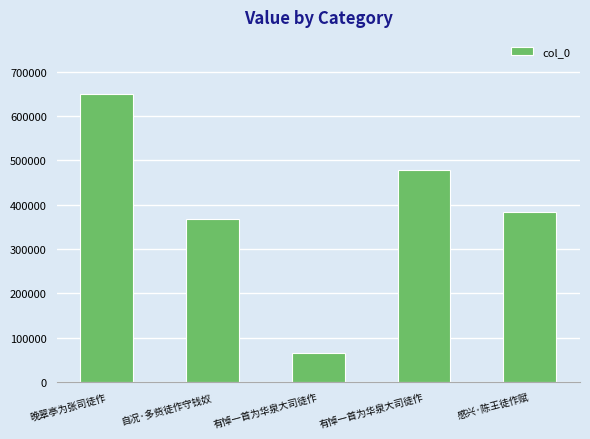

True or false: the data shows 383786 at 感兴·陈王徒作赋.

True